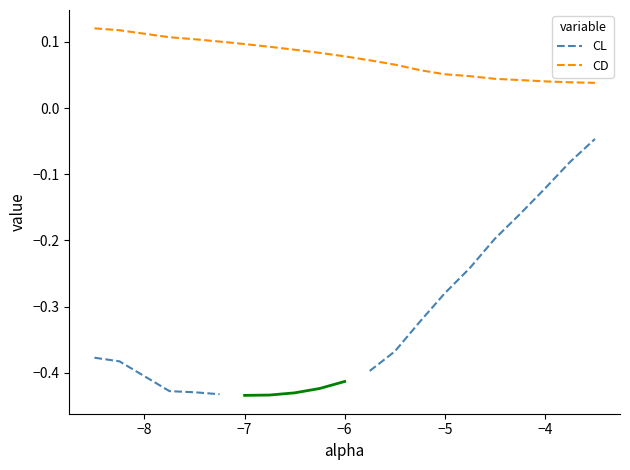

How many values are between 0 and 1?

20